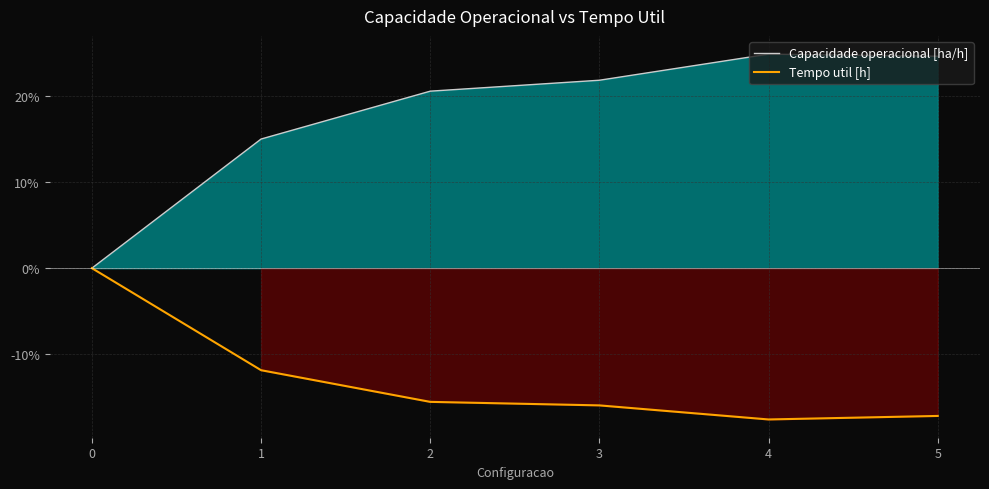

Where is the first local maximum for Capacidade operacional [ha/h]?

4